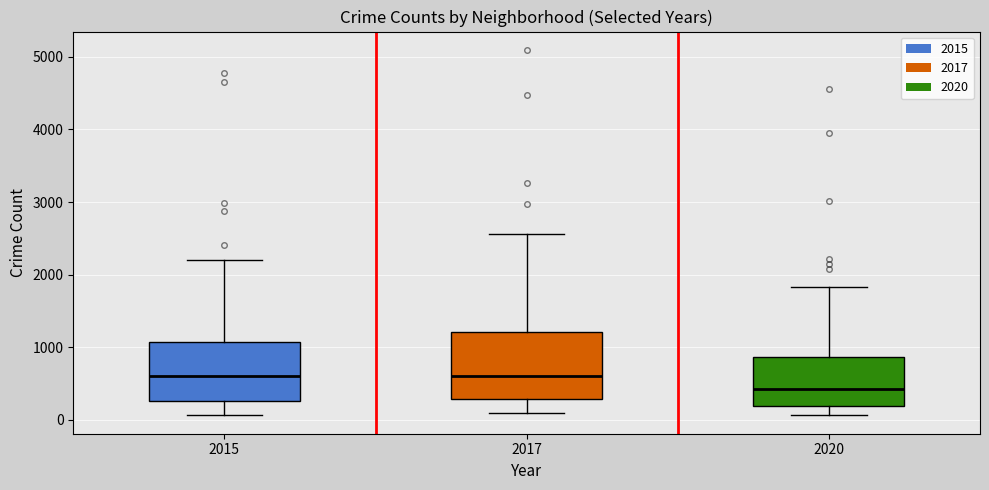

Comparing the boxes themselves (not the whiskers), which one is the tallest?

2017